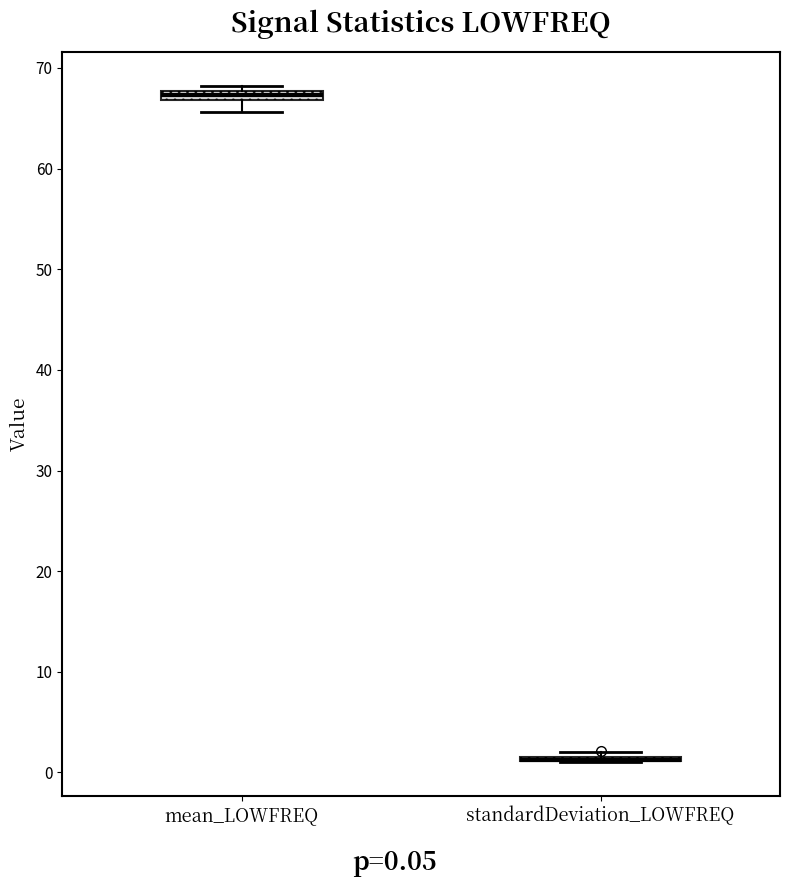

Where is the upper edge of the box for mean_LOWFREQ on the y-axis? The values are not printed on the chart, so give them approximately, as read against the axis.

68